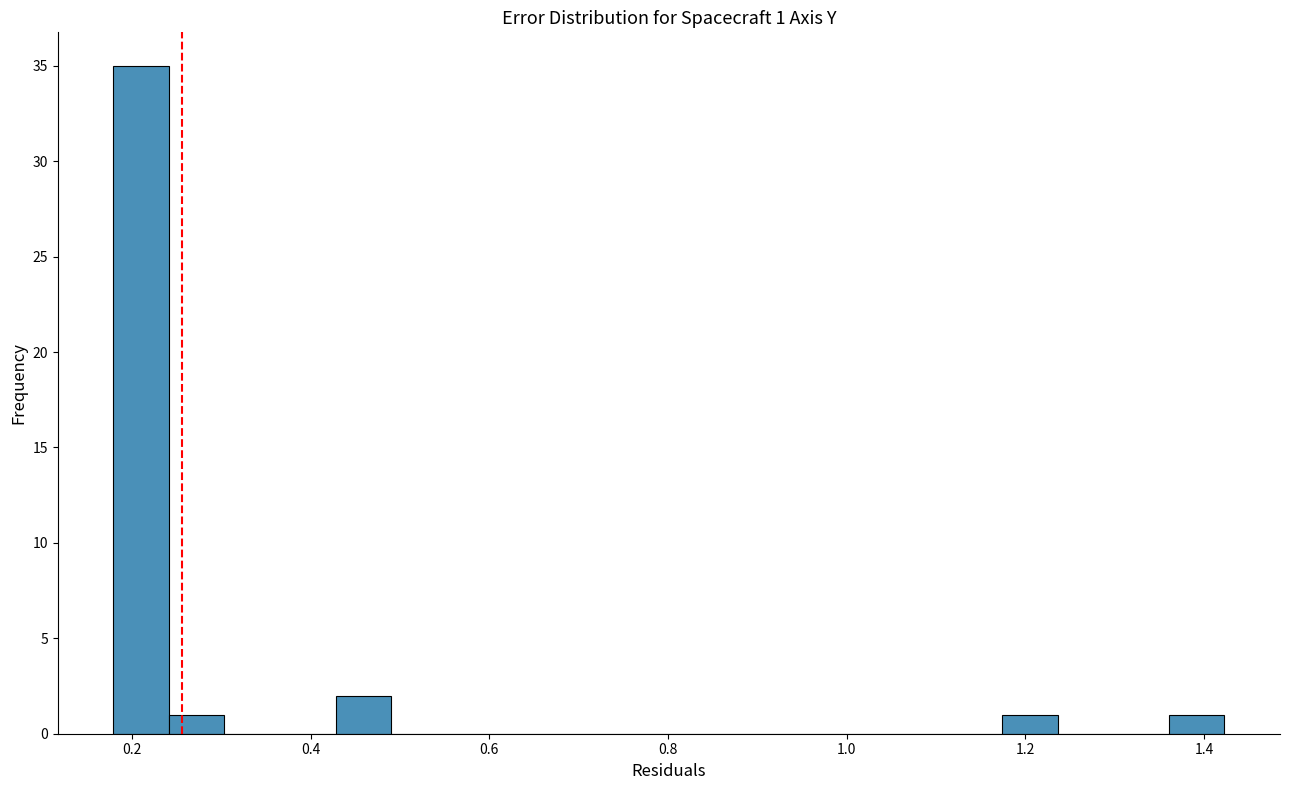

Read against the x-axis, roughly where is the centre of the tallest bar?

0.22